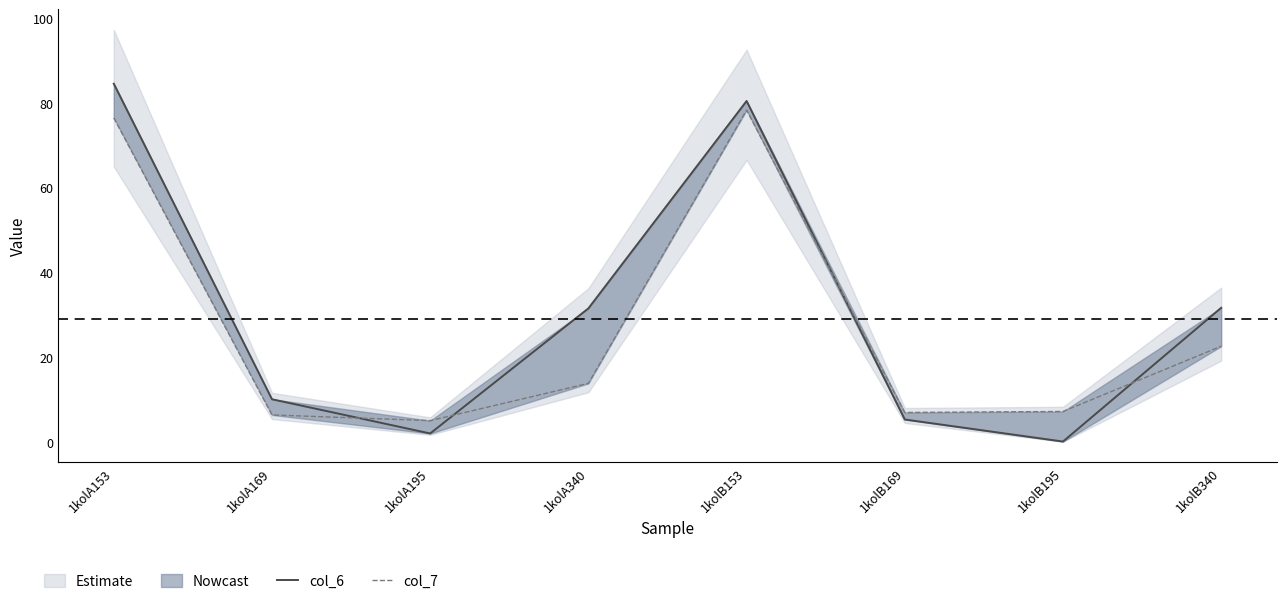

How many data points in col_7 are above 13?

4